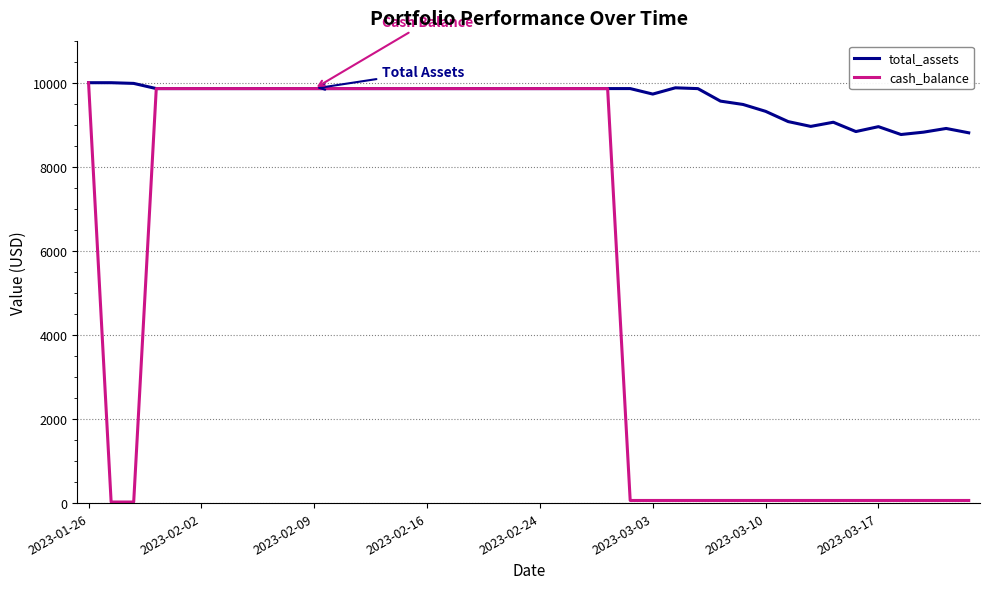

List the series in order of their overall mean, lowest first.

cash_balance, total_assets